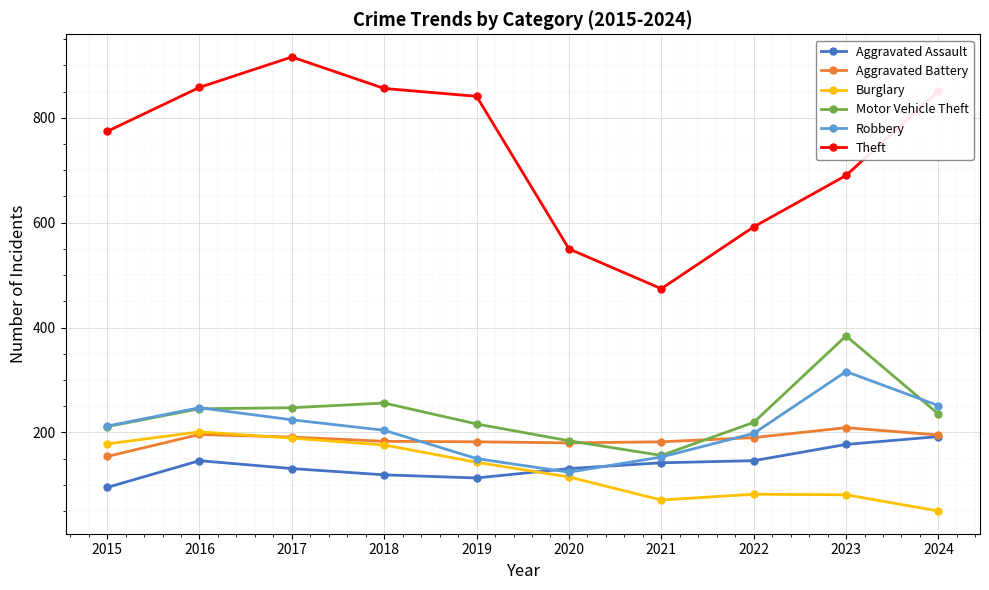

Which category has the highest value across all series?

2017